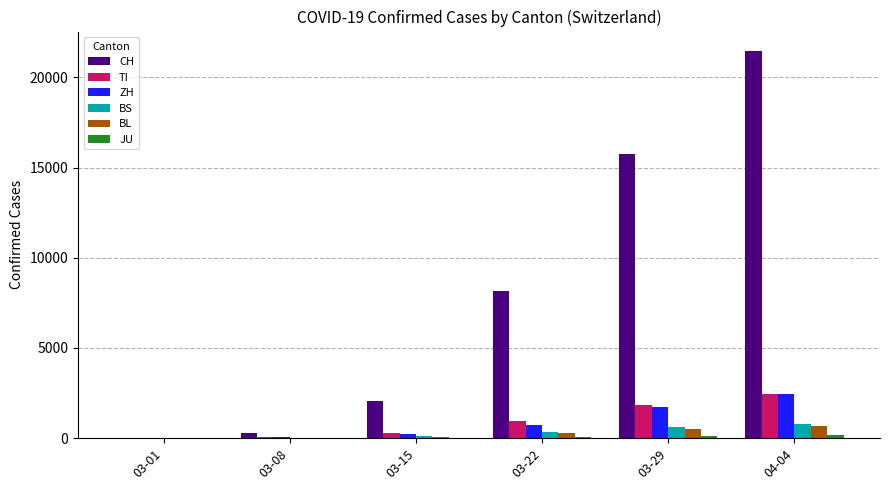

What is the greatest value displayed?

21469